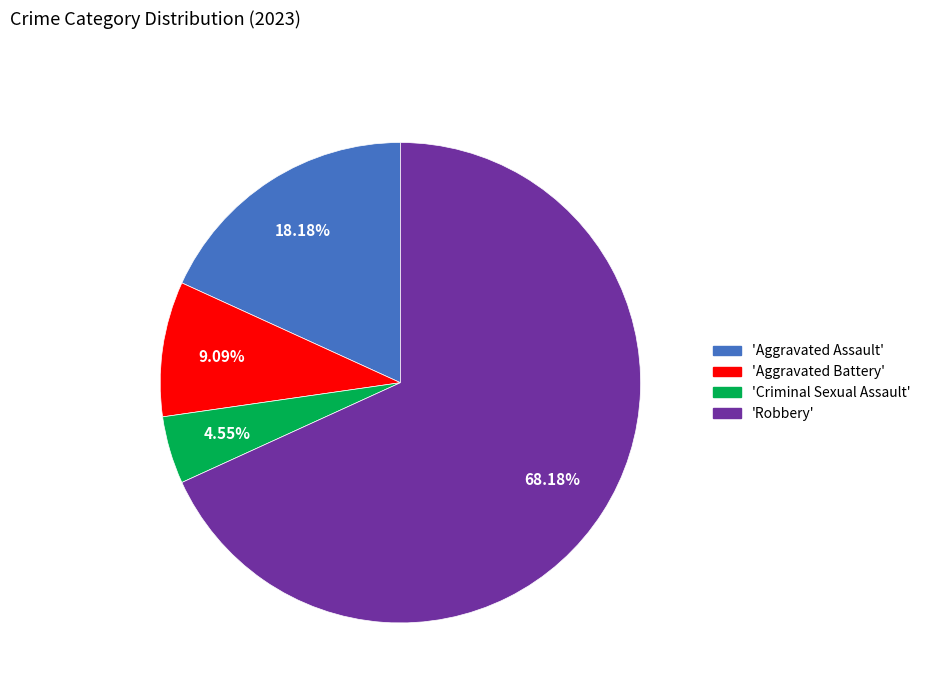

Is there a majority slice in this chart?

Yes